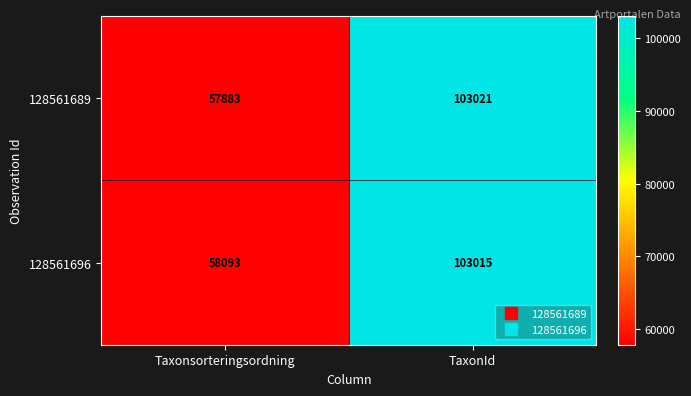

What is the spread (max minus min) of values at TaxonId?

6